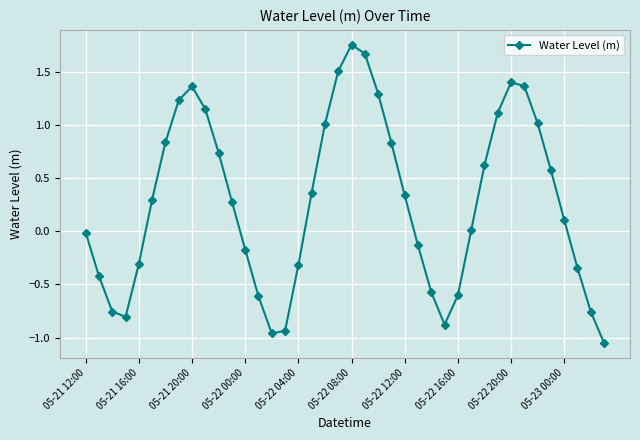

What is the sum of all values?

11.2